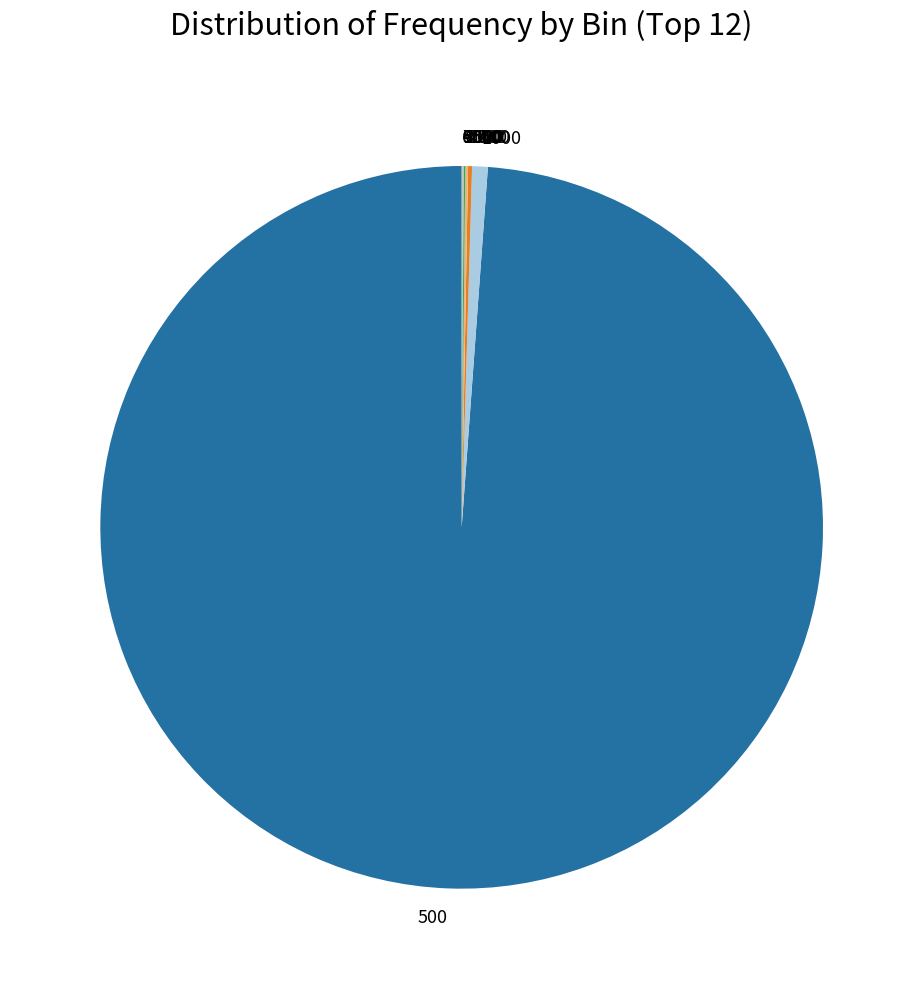

Which category accounts for the majority?

500